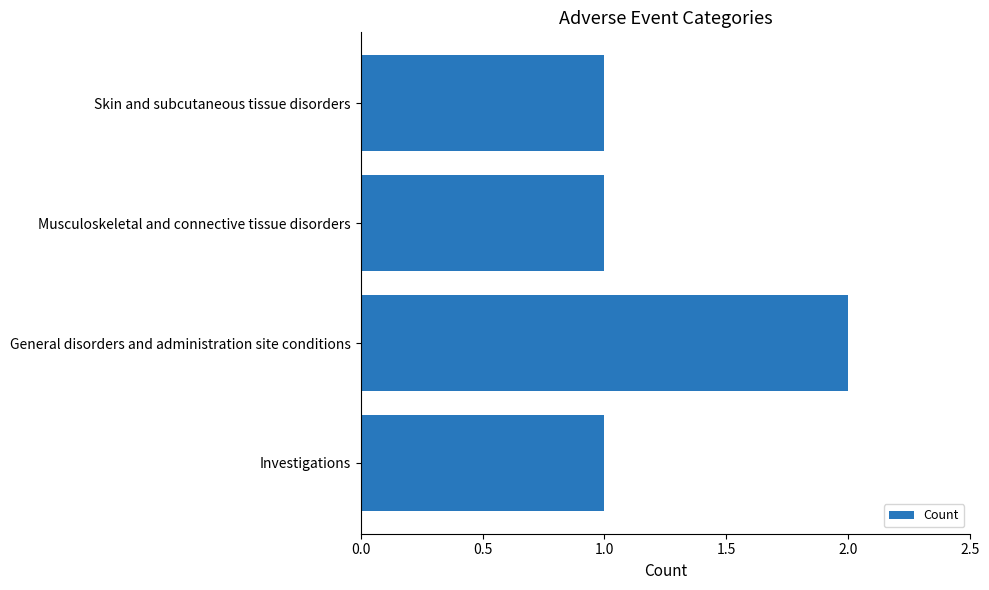

Which category has the highest value across all series?

General disorders and administration site conditions